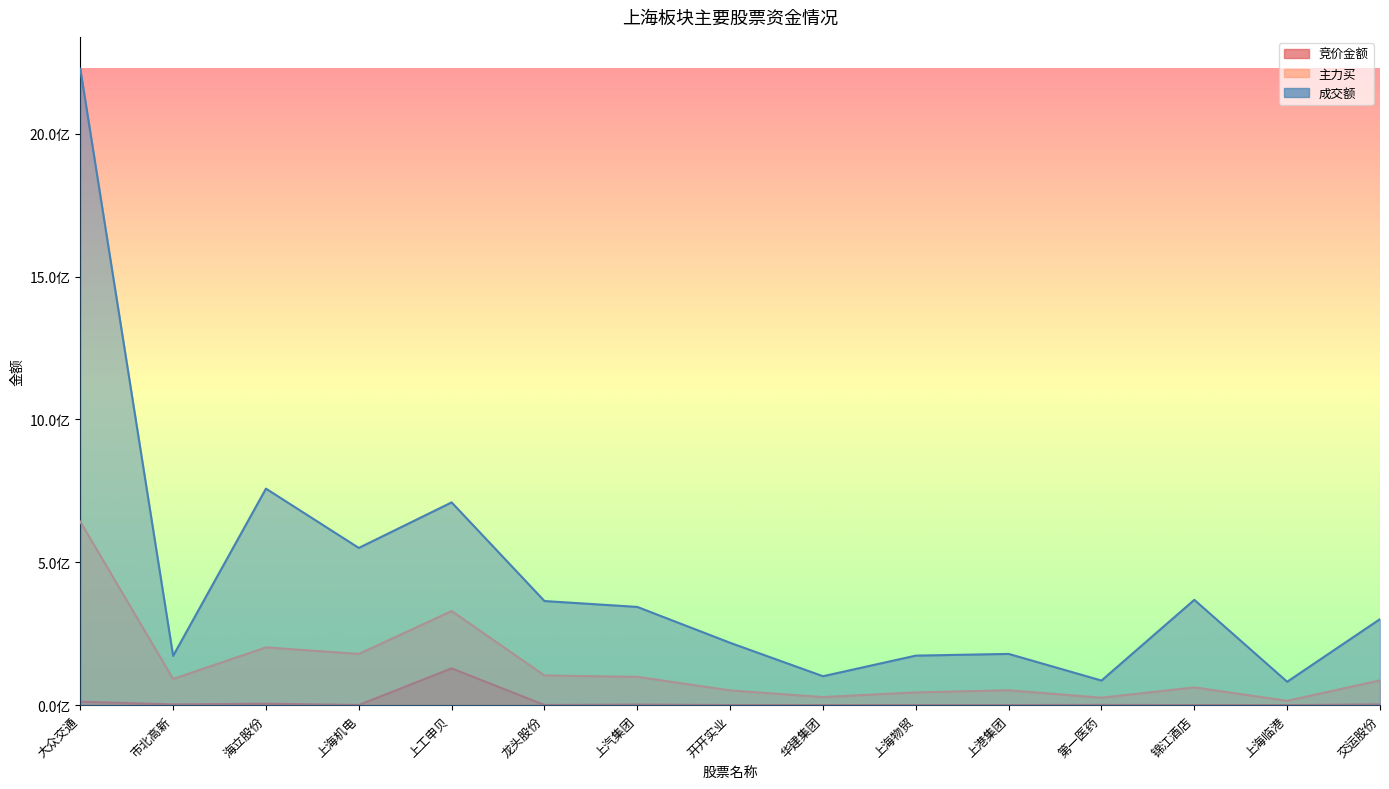

Where is 成交额 nearest to the value 1154630115?

海立股份